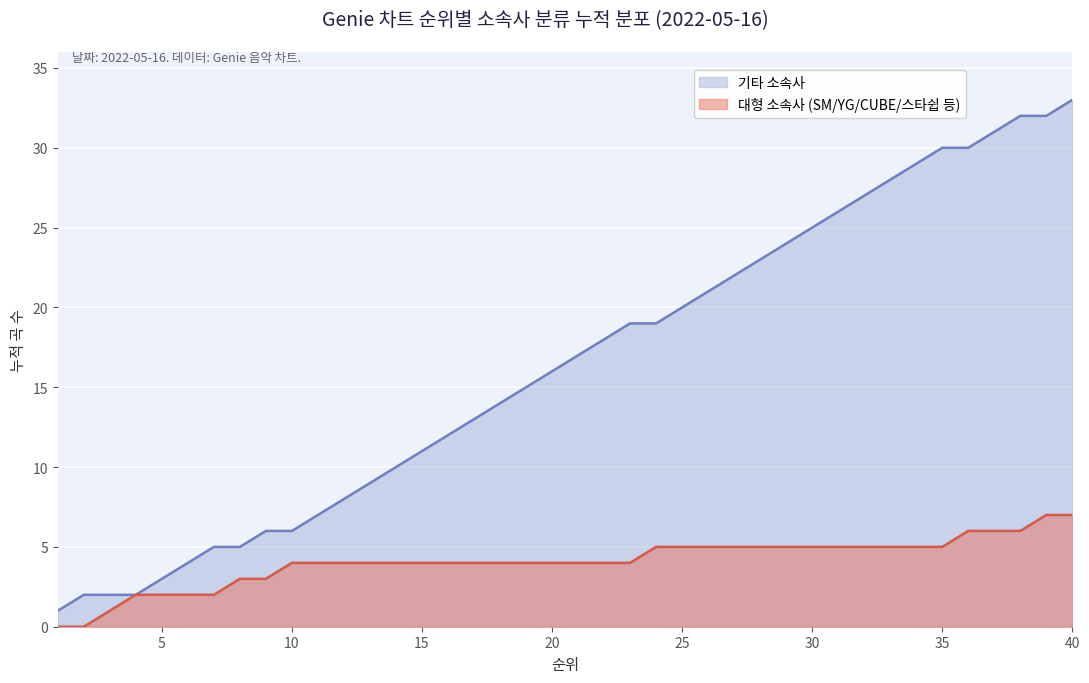

Between 18 and 37, which is larger?

37